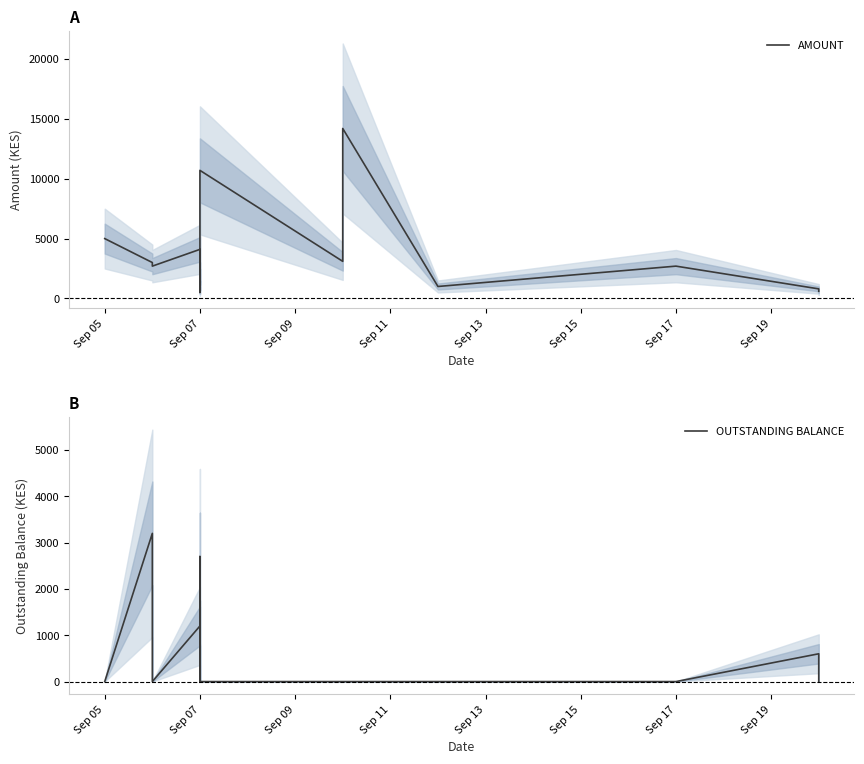

Reading left to right, transcribe all the data shown in this chart.

AMOUNT: 5000	3000	2700	4100	500	2000	900	10700	3100	14200	1000	2700	800	600
OUTSTANDING BALANCE: 0	3200	0	1200	0	2700	0	0	0	0	0	0	600	0